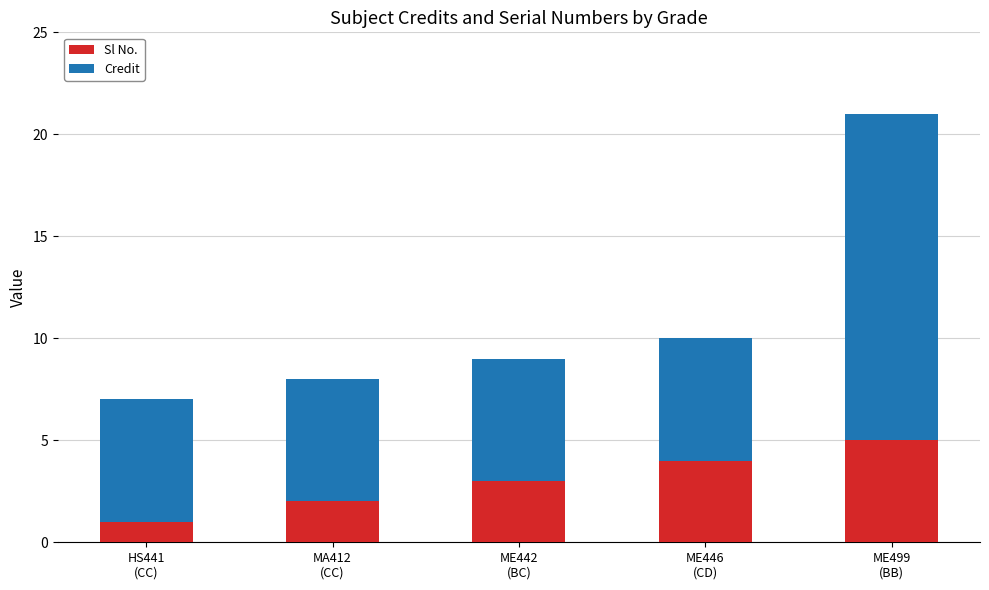

How many bars are there in total?

5